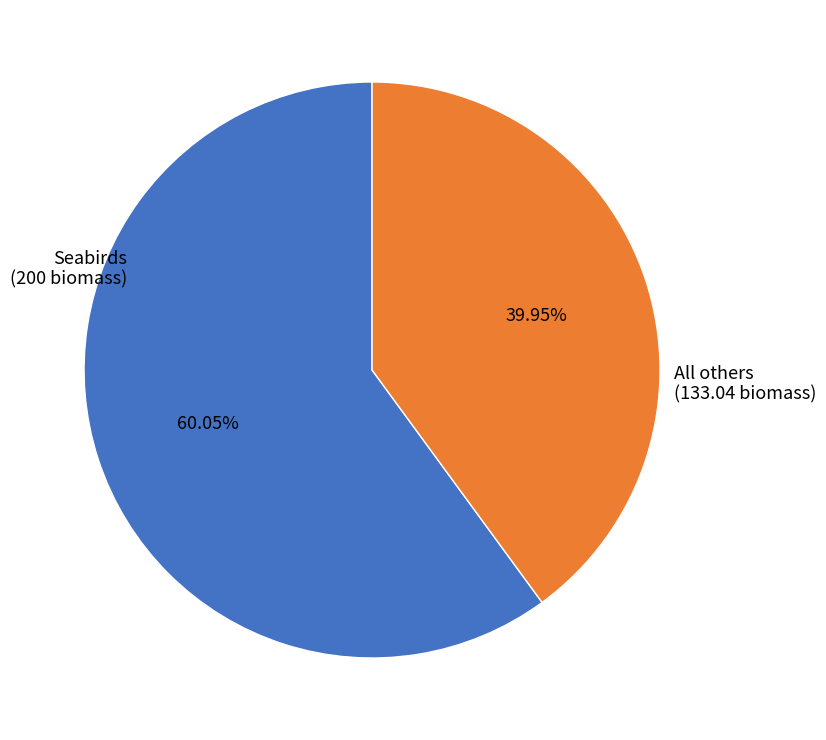

Does All others account for over 50% of the chart?

No